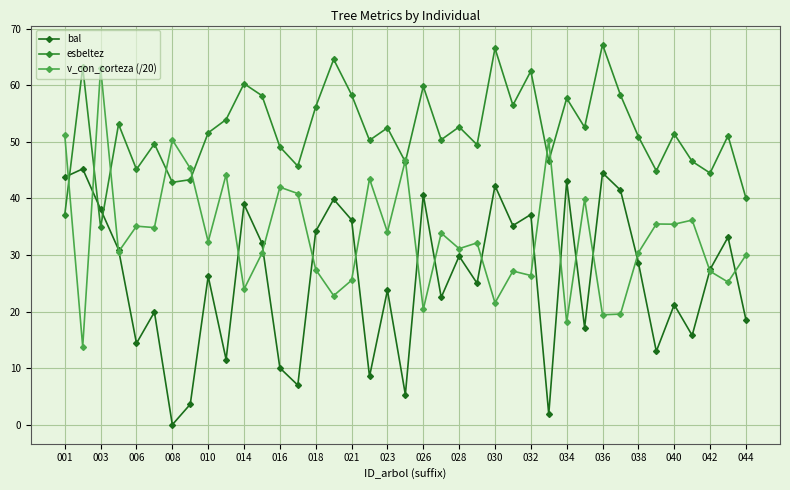

What is the minimum value for esbeltez?

34.9